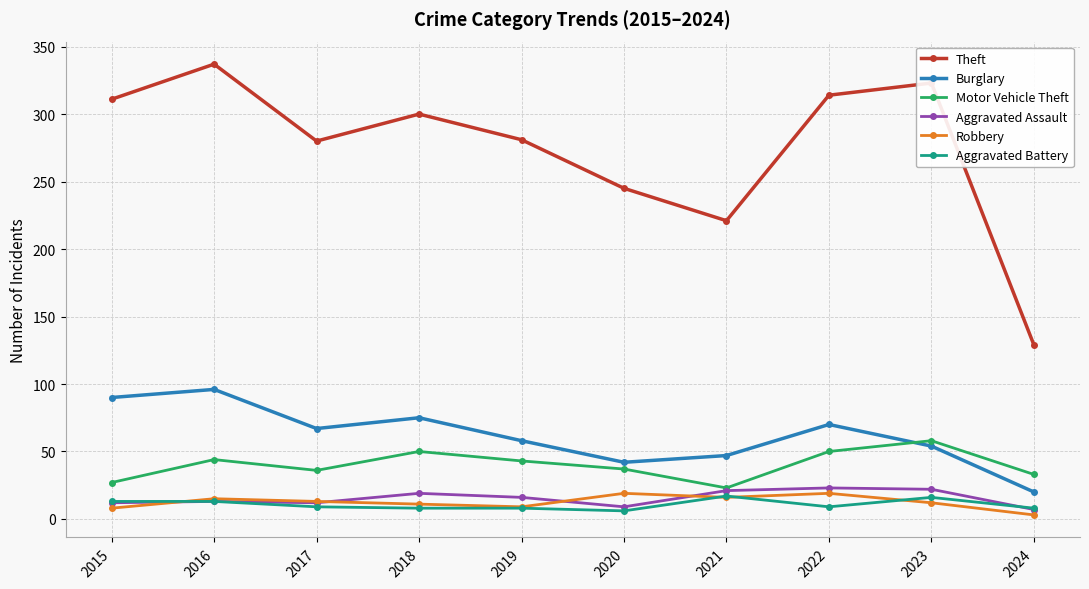

What is the difference between the second highest and second lowest values in the Motor Vehicle Theft series?

23